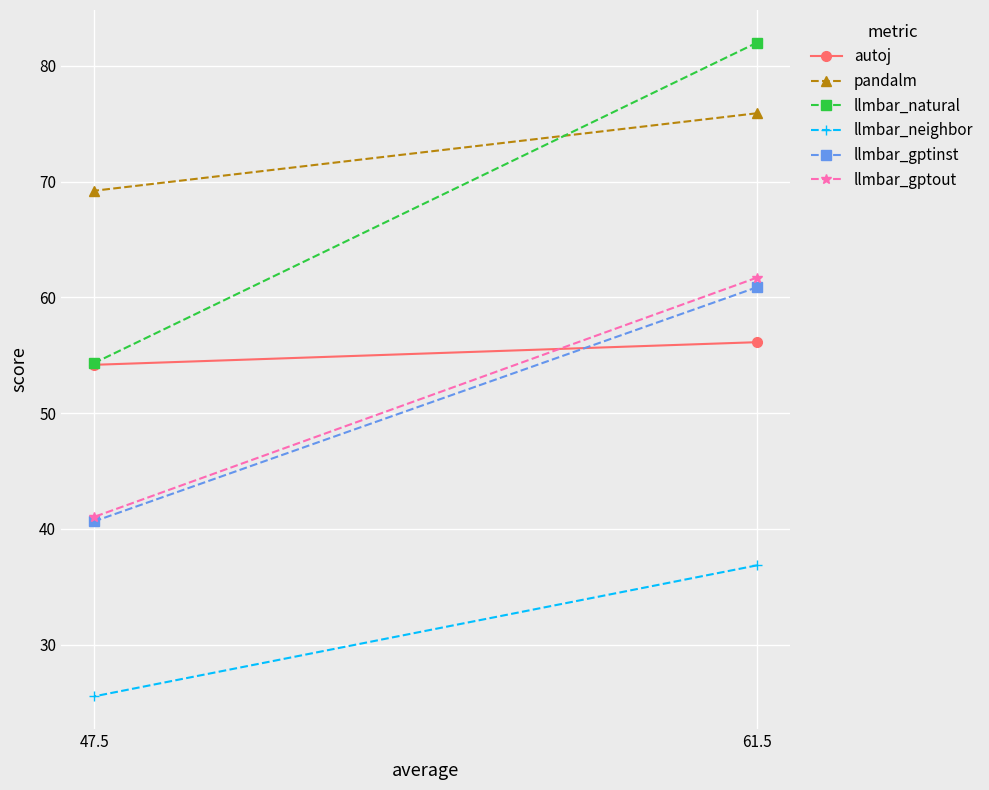

Where does the pandalm series first go above 75?

61.5